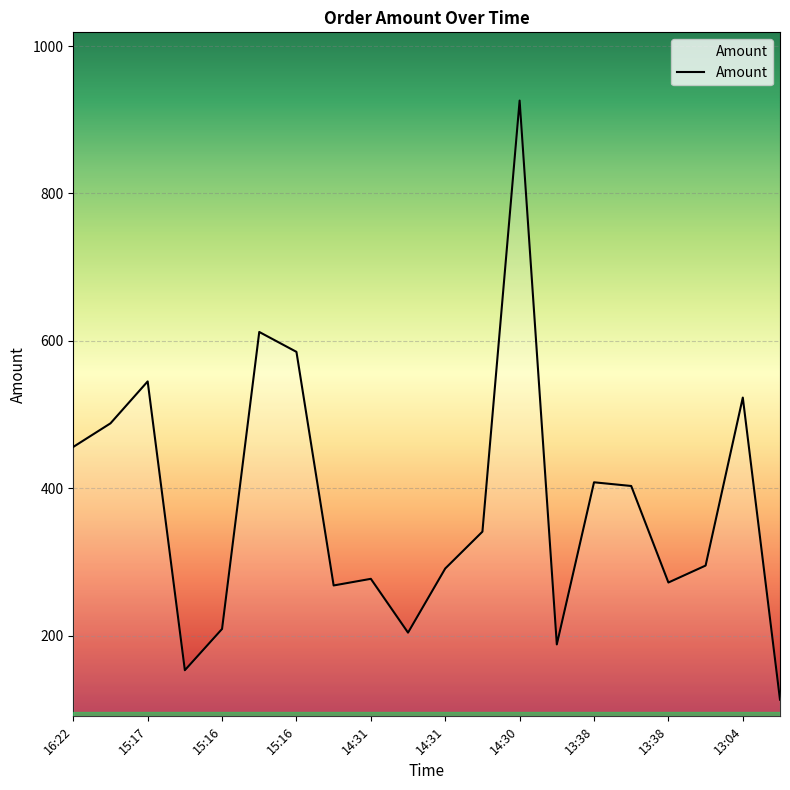

What is the maximum value shown in the chart?

926.0